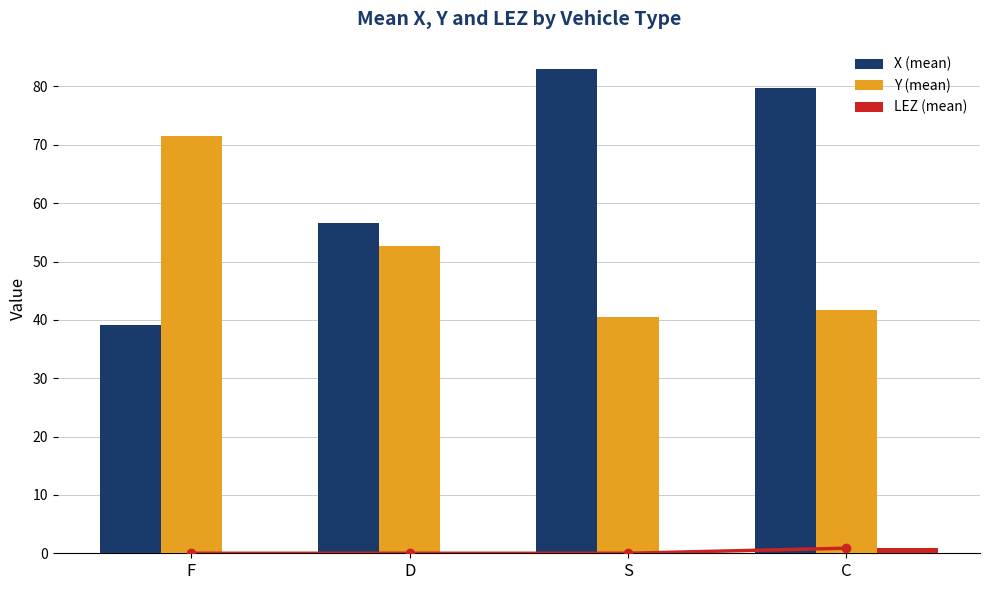

What is the sum of all X (mean) values?

258.6